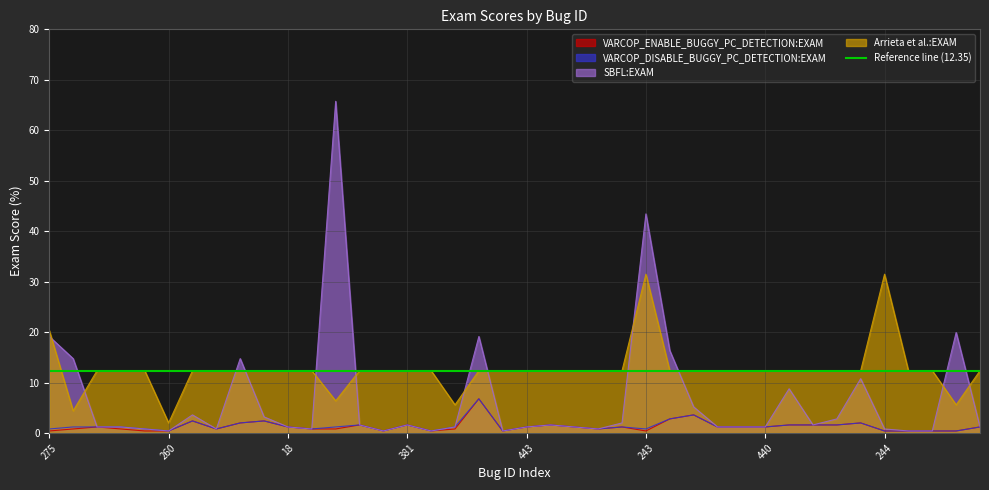

Reading left to right, list all the values displayed in this chart.

VARCOP_ENABLE_BUGGY_PC_DETECTION:EXAM: 275=0.4	223=0.8	322=1.2	181=0.8	99=0.4	260=0.4	441=2.4	111=0.8	378=2.0	132=2.4	18=1.2	65=0.8	225=0.8	75=1.6	445=0.4	381=1.6	8=0.4	292=0.8	13=6.8	135=0.4	443=1.2	64=1.6	131=1.2	377=0.8	142=1.2	243=0.4	211=2.8	327=3.6	7=1.2	326=1.2	440=1.2	444=1.6	376=1.6	11=1.6	66=2.0	244=0.4	323=0.4	298=0.4	146=0.4	40=1.2
VARCOP_DISABLE_BUGGY_PC_DETECTION:EXAM: 275=0.8	223=1.2	322=1.2	181=1.2	99=0.8	260=0.4	441=2.4	111=0.8	378=2.0	132=2.4	18=1.2	65=0.8	225=1.2	75=1.6	445=0.4	381=1.6	8=0.4	292=1.2	13=6.8	135=0.4	443=1.2	64=1.6	131=1.2	377=0.8	142=1.2	243=0.8	211=2.8	327=3.6	7=1.2	326=1.2	440=1.2	444=1.6	376=1.6	11=1.6	66=2.0	244=0.4	323=0.4	298=0.4	146=0.4	40=1.2
SBFL:EXAM: 275=19.1	223=14.7	322=1.2	181=1.2	99=0.8	260=0.4	441=3.6	111=0.8	378=14.7	132=3.2	18=1.2	65=0.8	225=65.7	75=1.6	445=0.4	381=1.6	8=0.4	292=1.2	13=19.1	135=0.4	443=1.2	64=1.6	131=1.2	377=0.8	142=2.0	243=43.4	211=16.3	327=5.2	7=1.2	326=1.2	440=1.2	444=8.8	376=1.6	11=2.8	66=10.8	244=0.8	323=0.4	298=0.4	146=19.9	40=1.2
Arrieta et al.:EXAM: 275=20.3	223=4.4	322=12.4	181=12.4	99=12.4	260=2.0	441=12.4	111=12.4	378=12.4	132=12.4	18=12.4	65=12.4	225=6.4	75=12.4	445=12.4	381=12.4	8=12.4	292=5.6	13=12.4	135=12.4	443=12.4	64=12.4	131=12.4	377=12.4	142=12.4	243=31.5	211=12.4	327=12.4	7=12.4	326=12.4	440=12.4	444=12.4	376=12.4	11=12.4	66=12.4	244=31.5	323=12.4	298=12.4	146=5.6	40=12.4